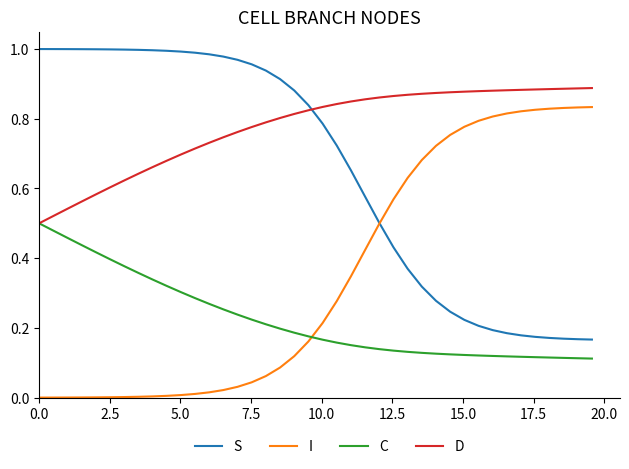

What are all the series names shown in the legend?

S, I, C, D